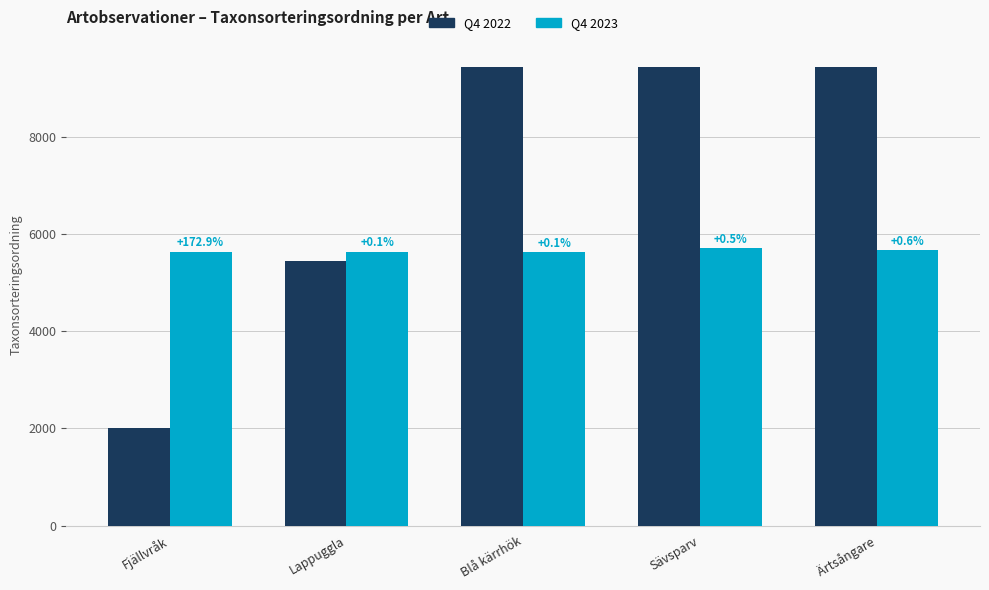

At which label does Q4 2023 first exceed 5636?

Lappuggla